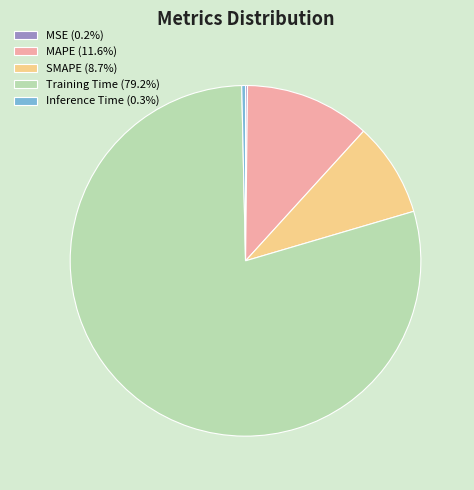

Is it true that Inference Time is 0% of the pie?

True